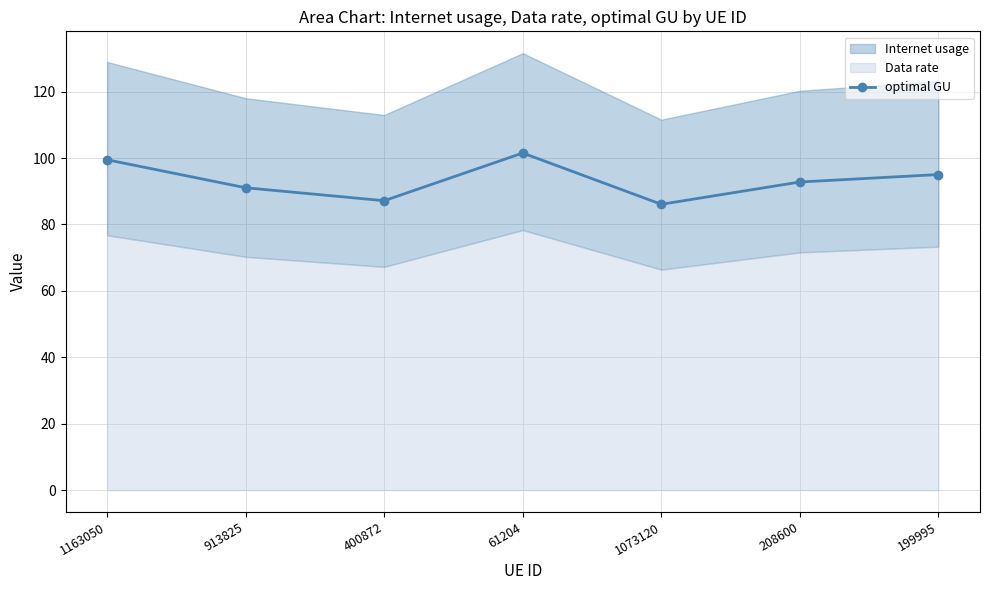

The chart shows a value of 137.2 at 208600. True or false?

False